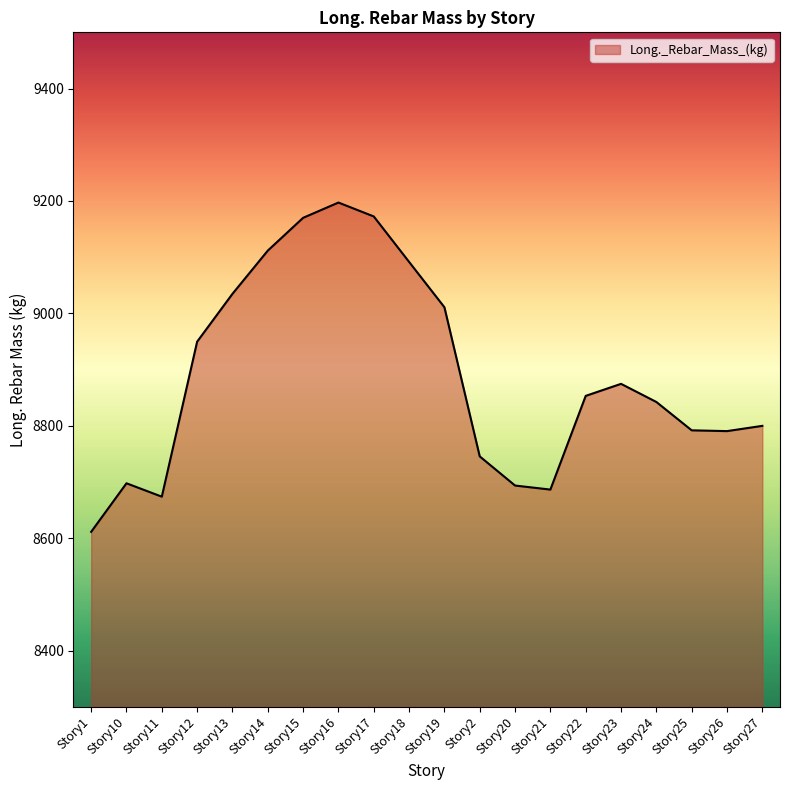

Count the number of data series in this chart.

1